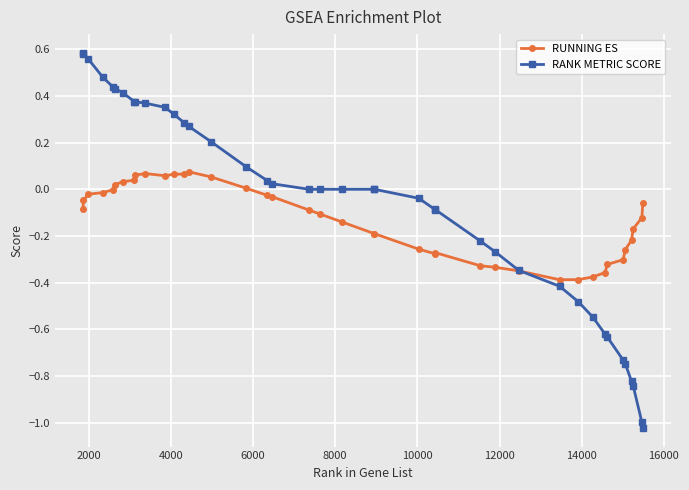

Which series has the largest range (max minus min)?

RANK METRIC SCORE